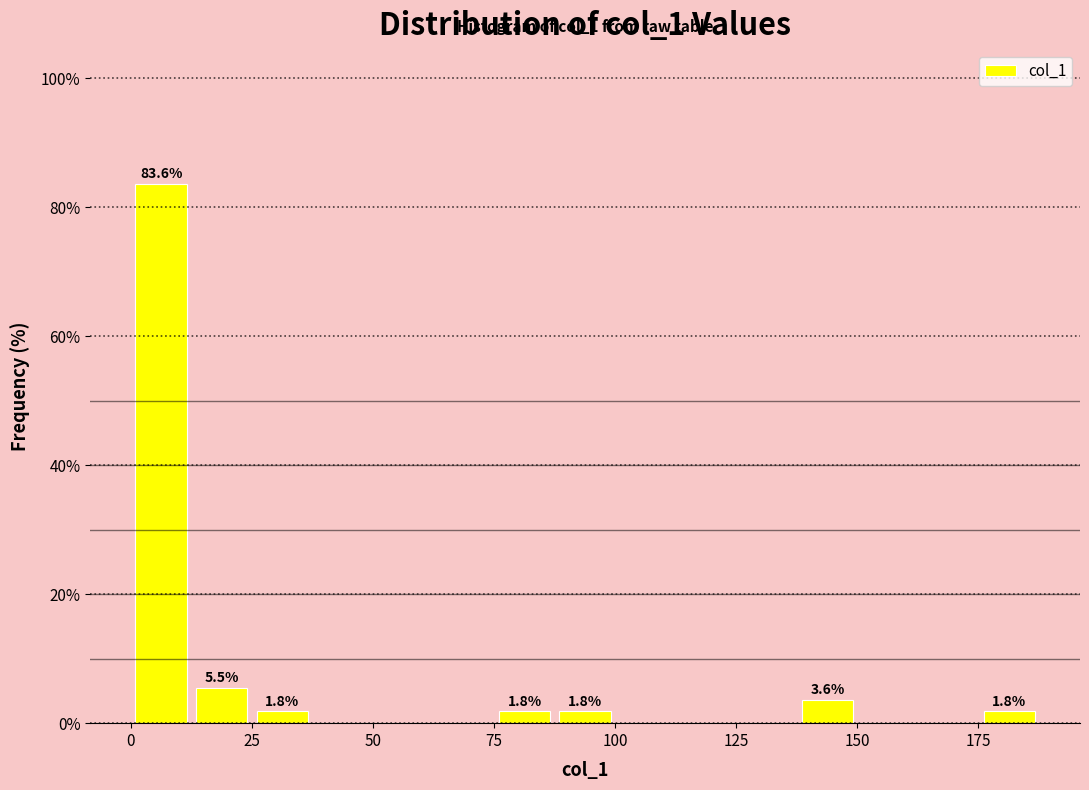

Around what value on the x-axis is the tallest bar? Give the approximate position of its centre, as read against the axis.

5